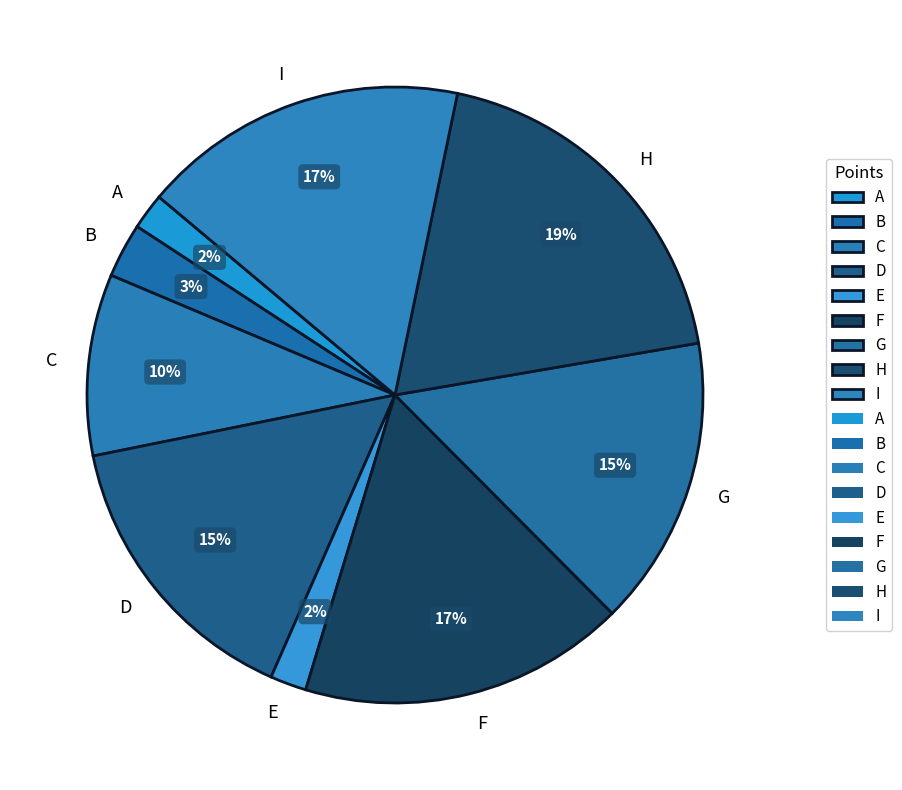

Is it true that A is 9% of the pie?

False